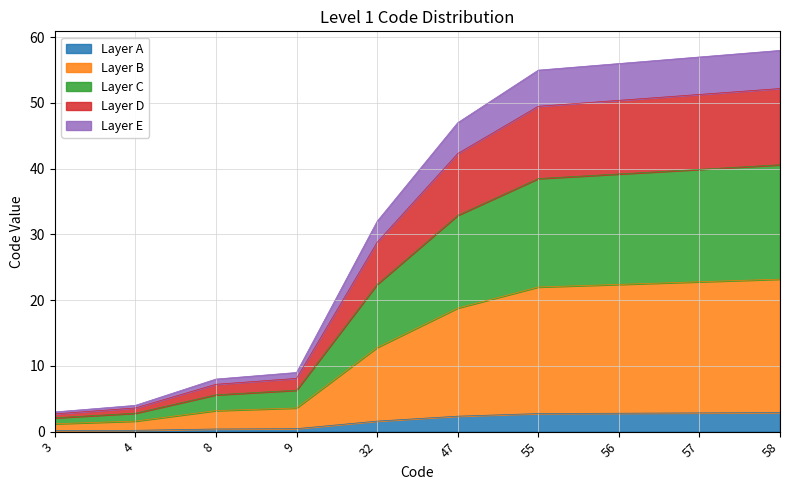

Which label corresponds to the smallest value in the chart?

3